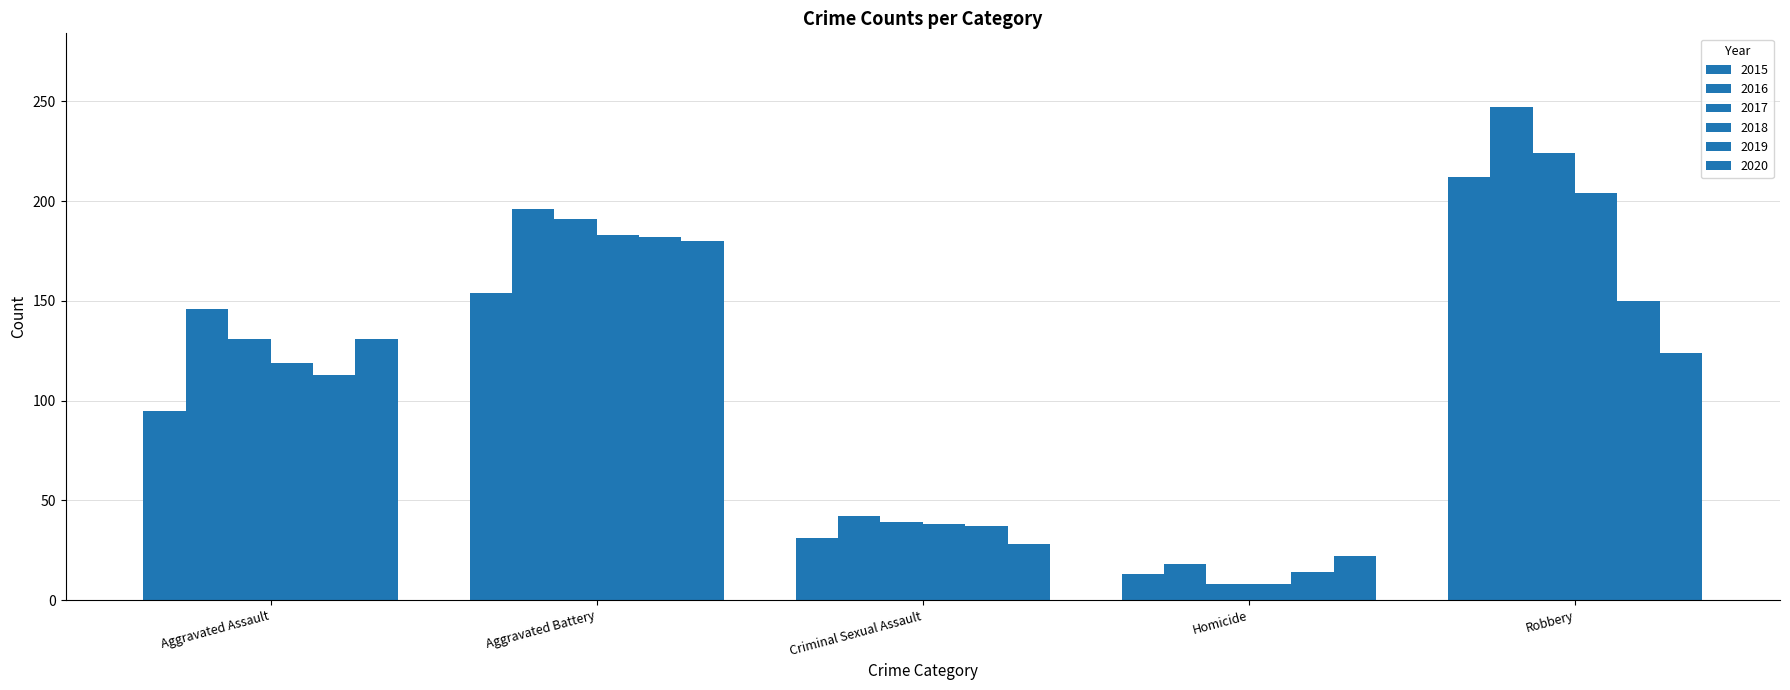

Reading left to right, extract all data points from this chart.

2015: Aggravated Assault=95	Aggravated Battery=154	Criminal Sexual Assault=31	Homicide=13	Robbery=212
2016: Aggravated Assault=146	Aggravated Battery=196	Criminal Sexual Assault=42	Homicide=18	Robbery=247
2017: Aggravated Assault=131	Aggravated Battery=191	Criminal Sexual Assault=39	Homicide=8	Robbery=224
2018: Aggravated Assault=119	Aggravated Battery=183	Criminal Sexual Assault=38	Homicide=8	Robbery=204
2019: Aggravated Assault=113	Aggravated Battery=182	Criminal Sexual Assault=37	Homicide=14	Robbery=150
2020: Aggravated Assault=131	Aggravated Battery=180	Criminal Sexual Assault=28	Homicide=22	Robbery=124